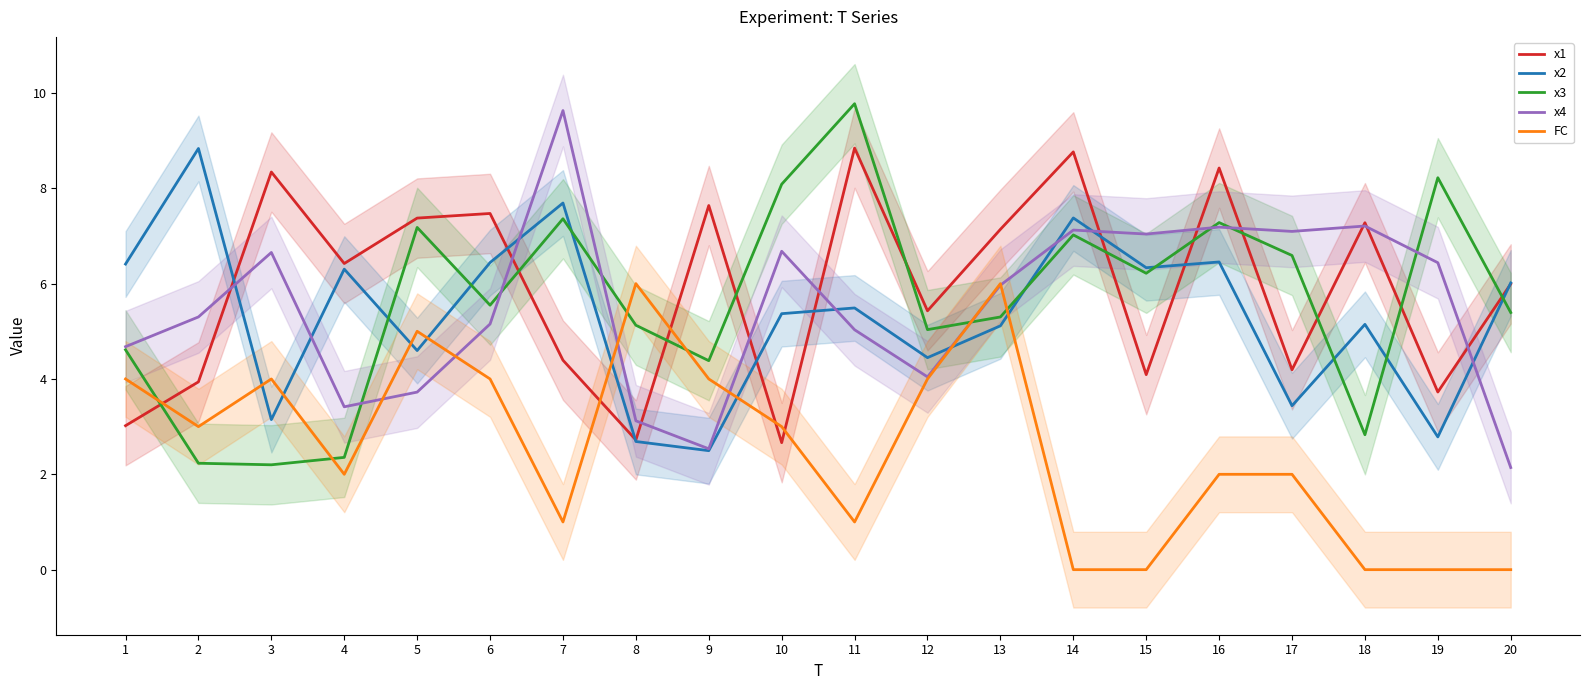

True or false: x3 has a value of 3.1 at 8.

False